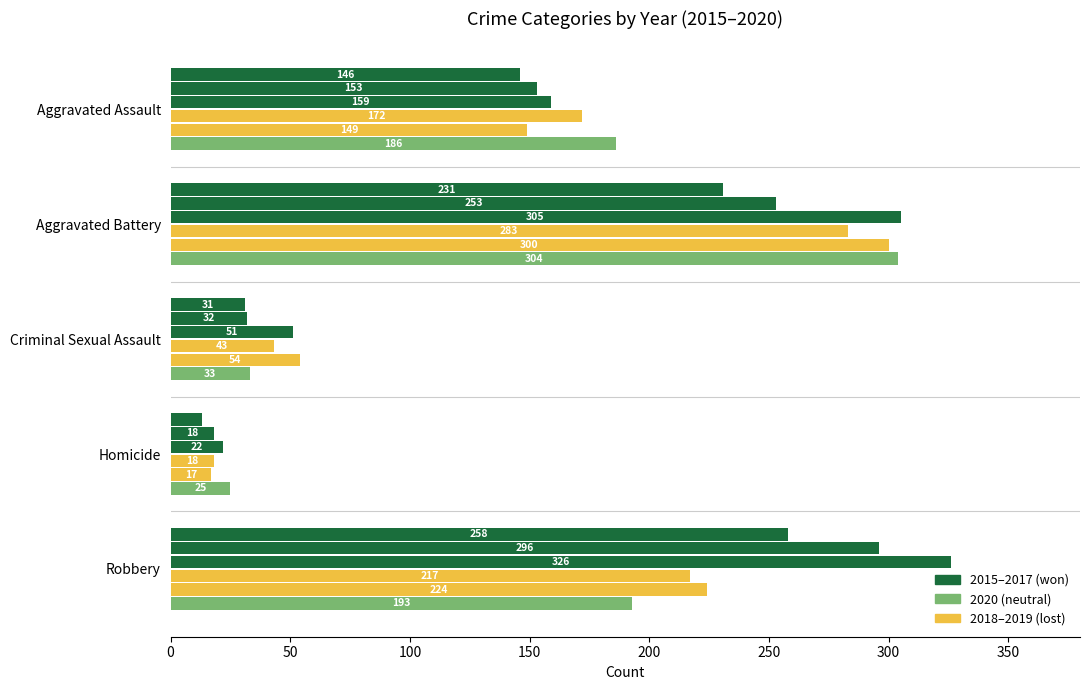

What is the spread (max minus min) of values at Criminal Sexual Assault?

23